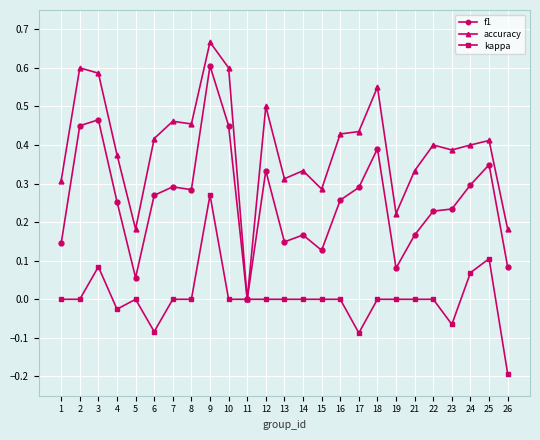

True or false: accuracy has a value of 0.1 at 15.

False